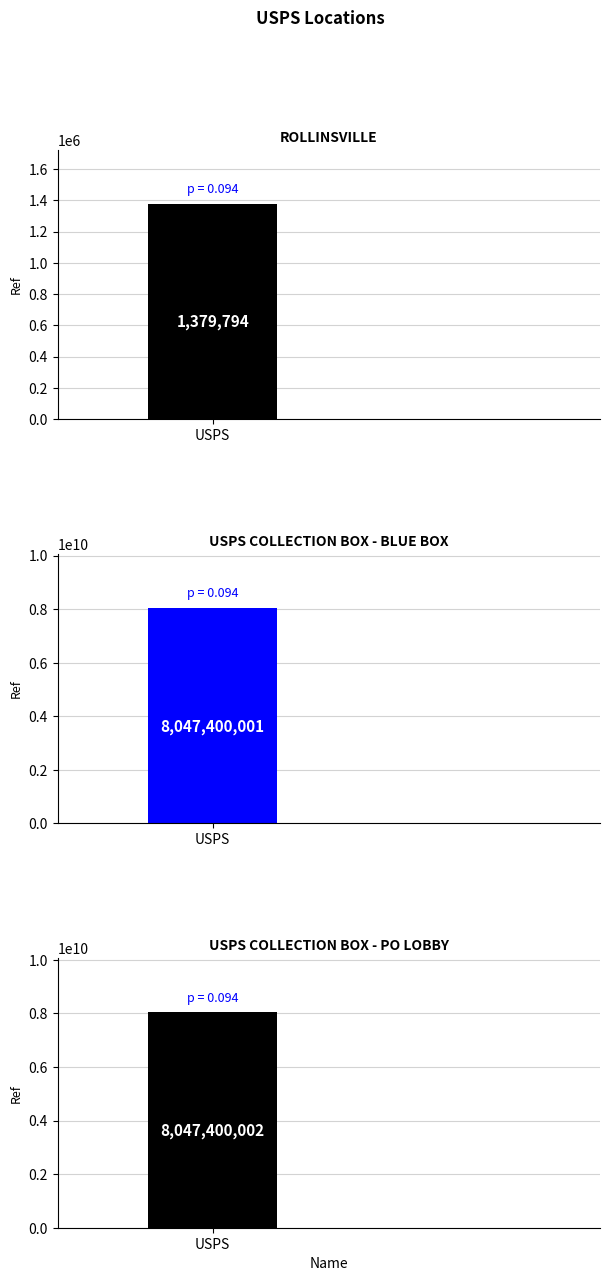

List the labels in order of value, smallest first.

ROLLINSVILLE, USPS COLLECTION BOX - BLUE BOX, USPS COLLECTION BOX - PO LOBBY